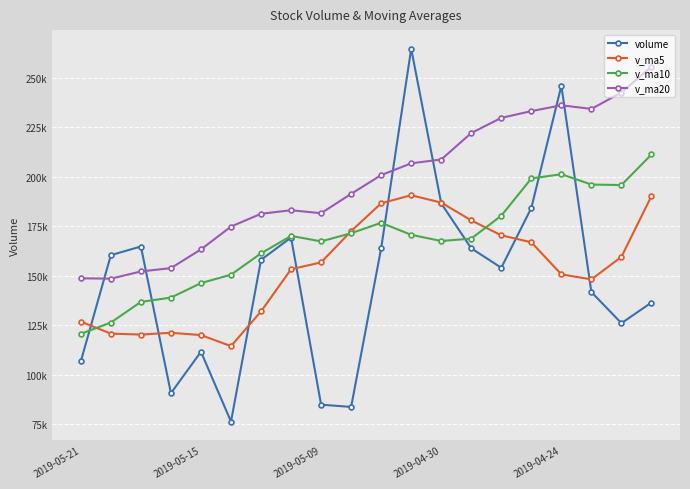

How many intersections are there between v_ma5 and v_ma10?

3